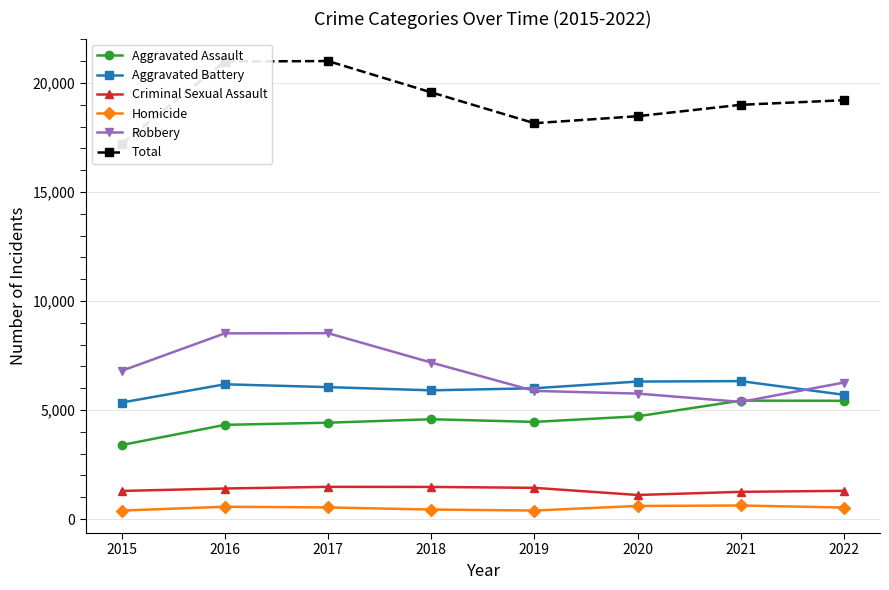

Which label corresponds to the largest value in the chart?

2017